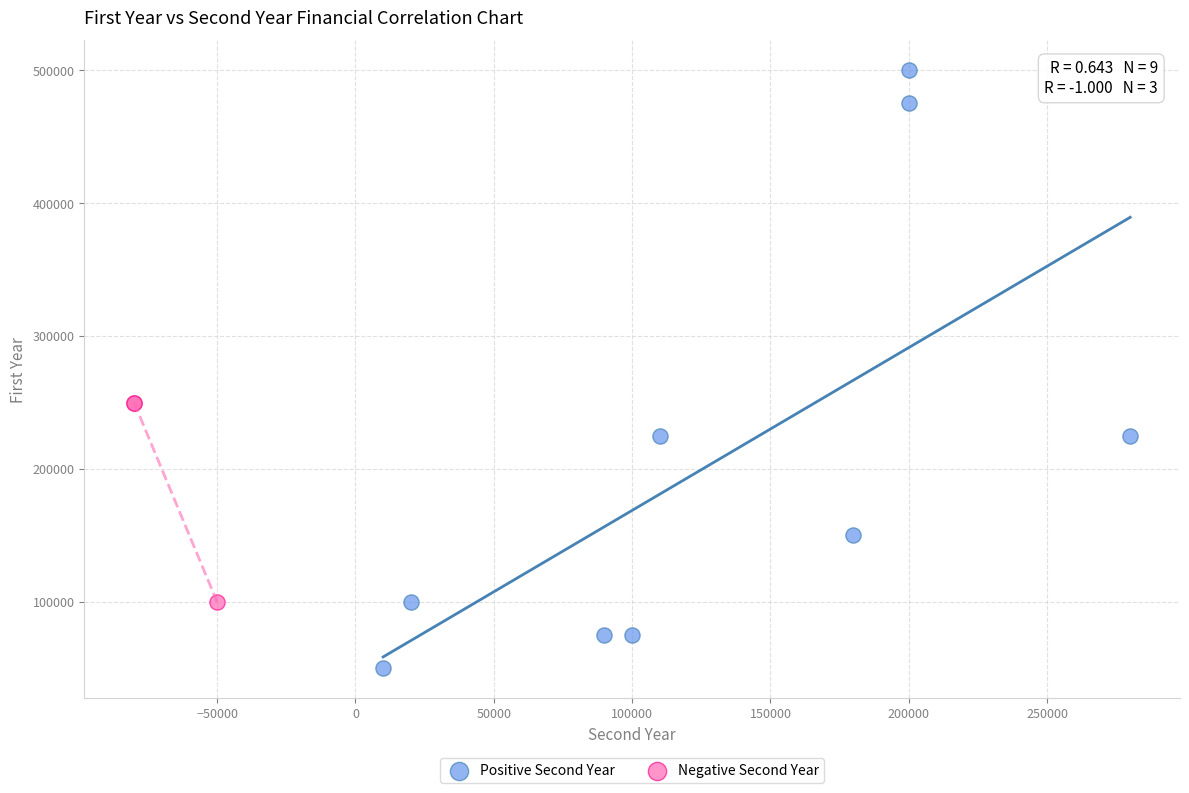

Which series contains the lowest Y value?

Positive Second Year